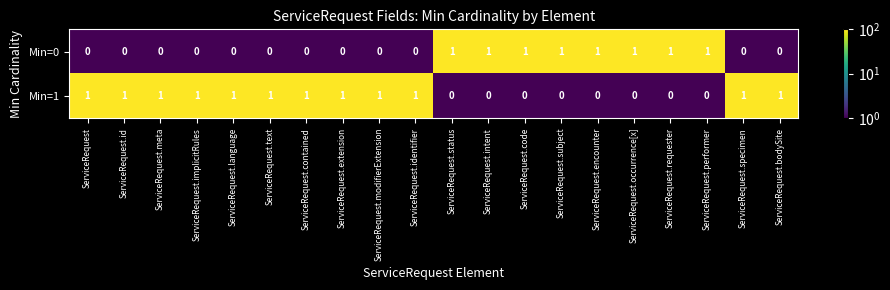

Is the value of Min=1 at ServiceRequest.status greater than the value of Min=0 at ServiceRequest.requester?

No